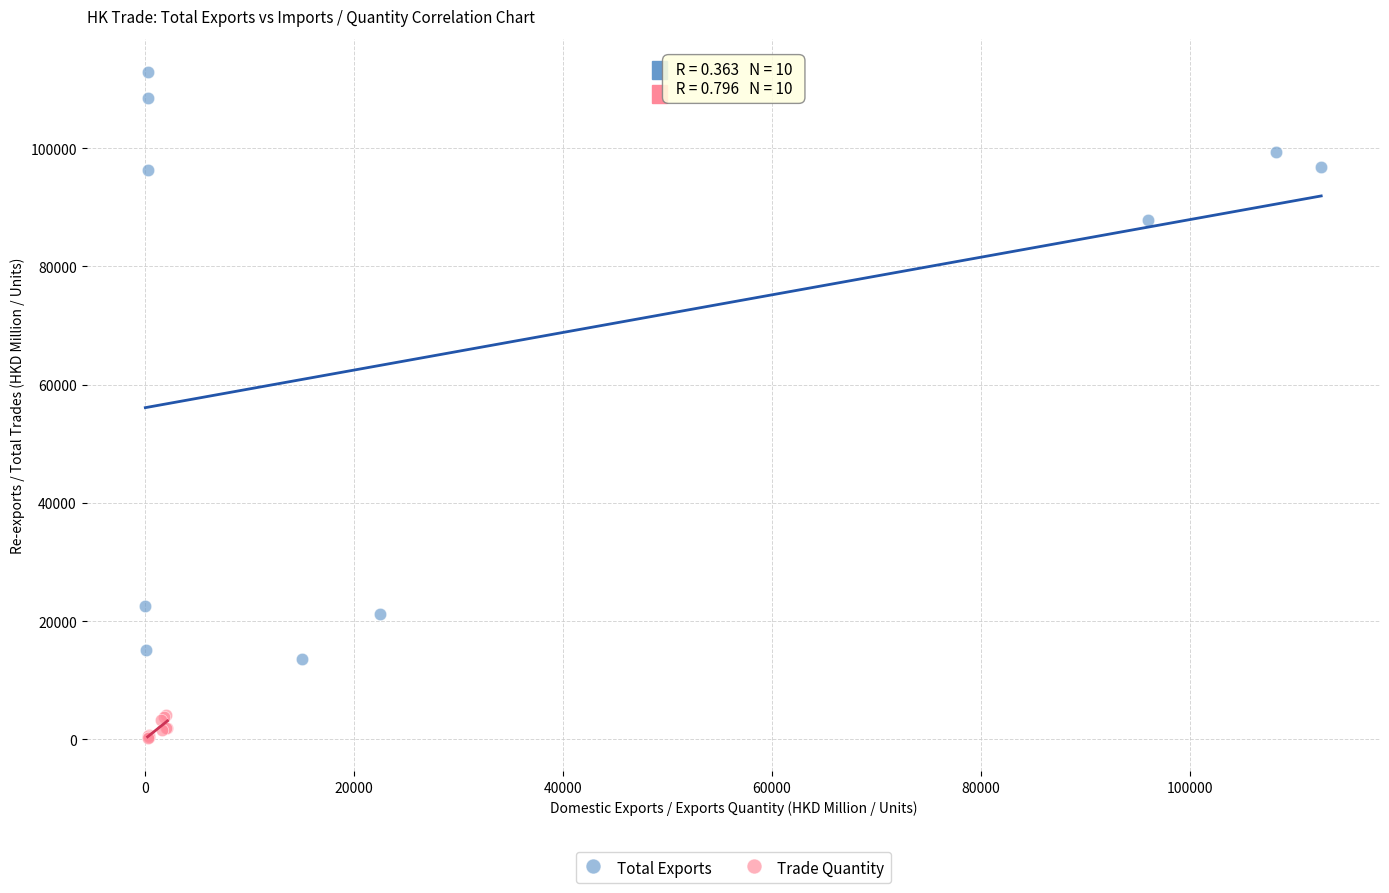

Which series has the widest spread of Y values?

Total Exports